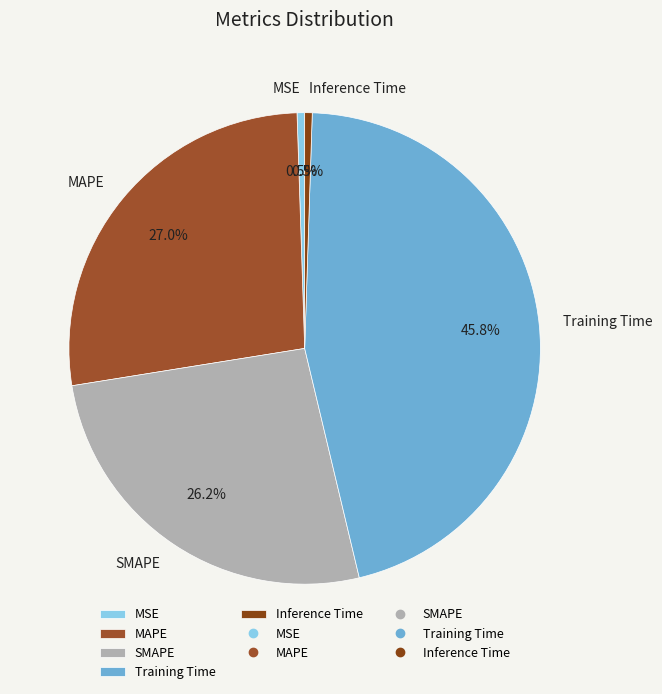

Is Training Time the majority of the pie?

No